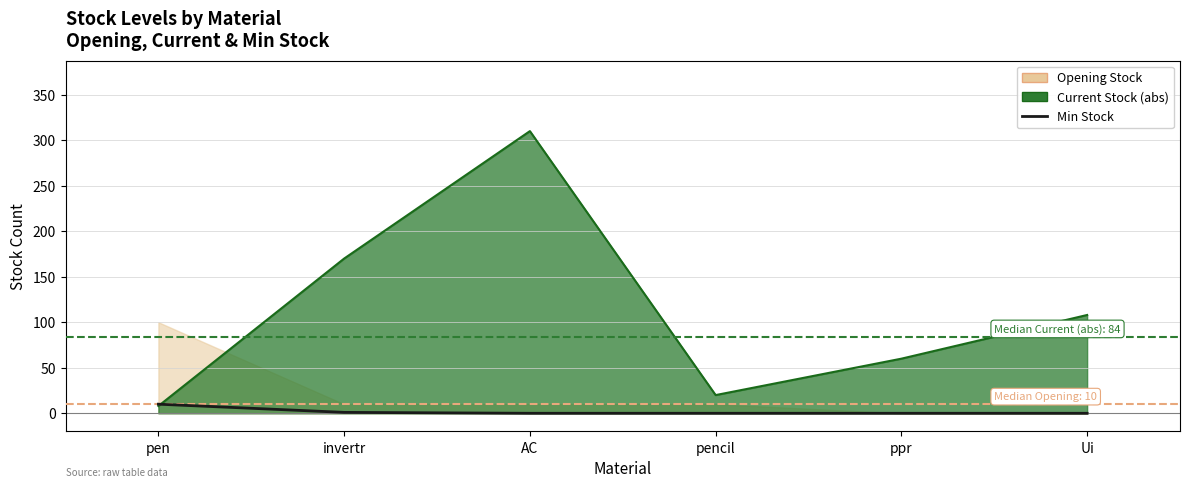

How many lines are shown in the chart?

1